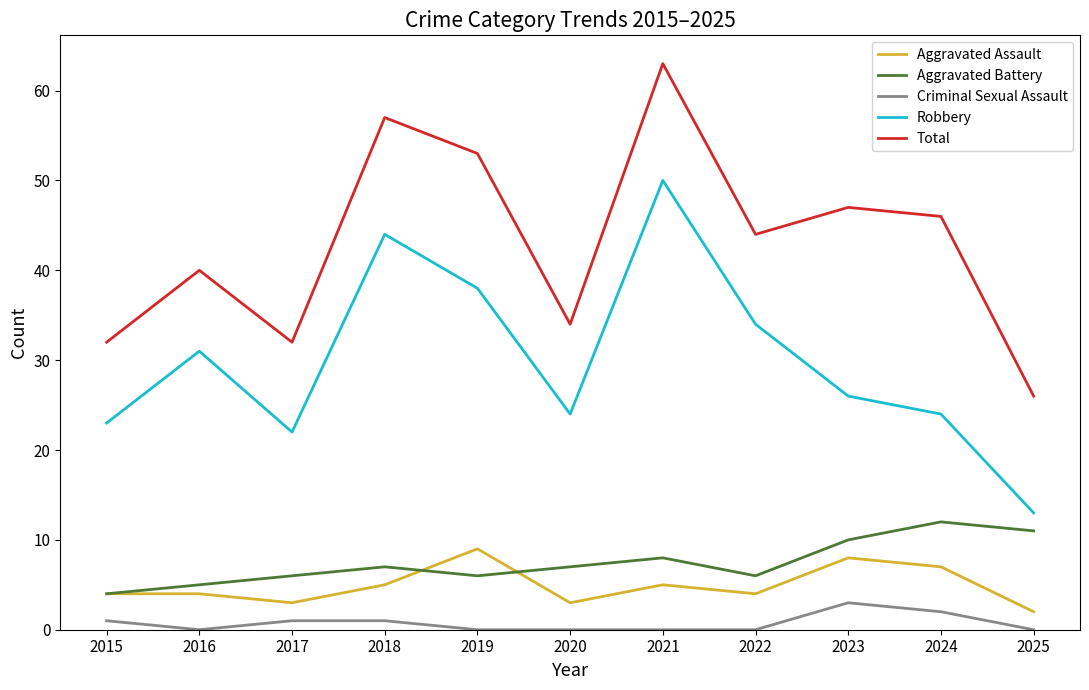

What is the spread (max minus min) of values at 2023?

44